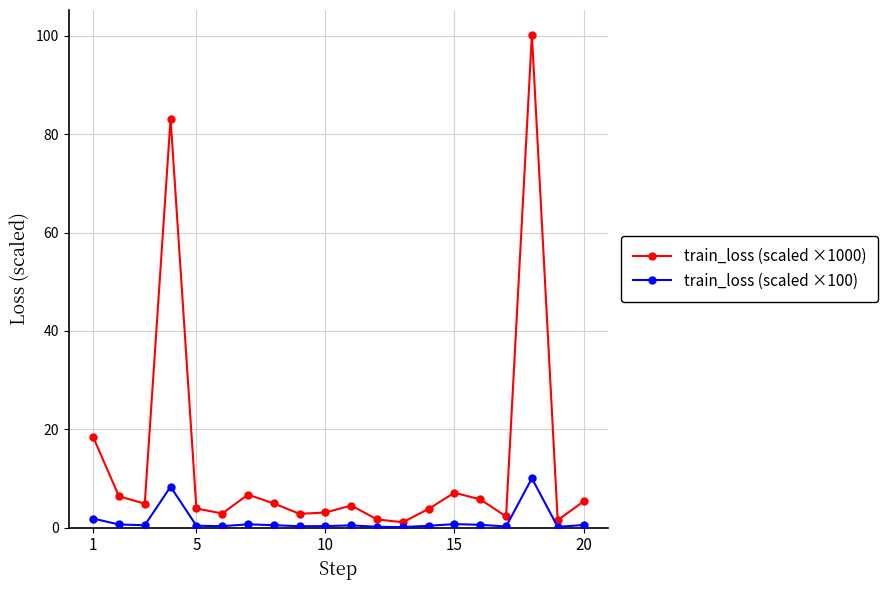

True or false: train_loss (scaled ×100) and train_loss (scaled ×1000) cross at least once.

False